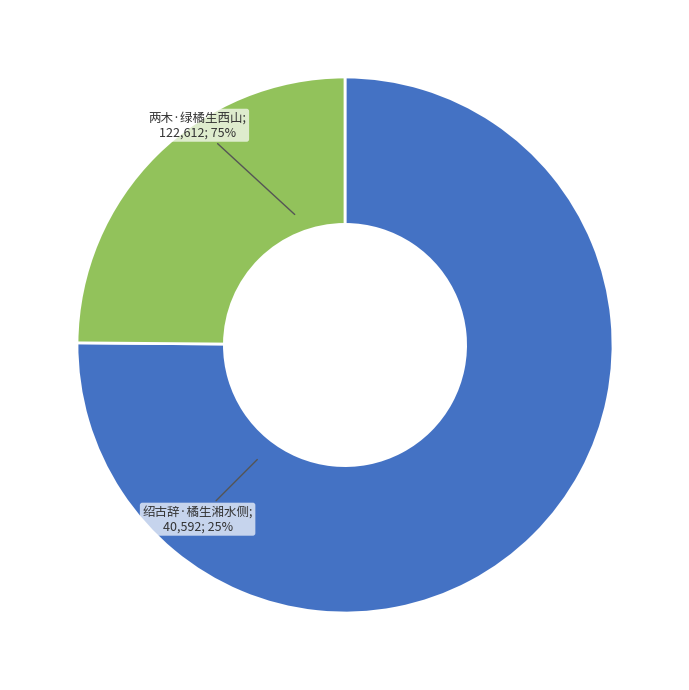

True or false: 两木·绿橘生西山 accounts for 83% of the total.

False